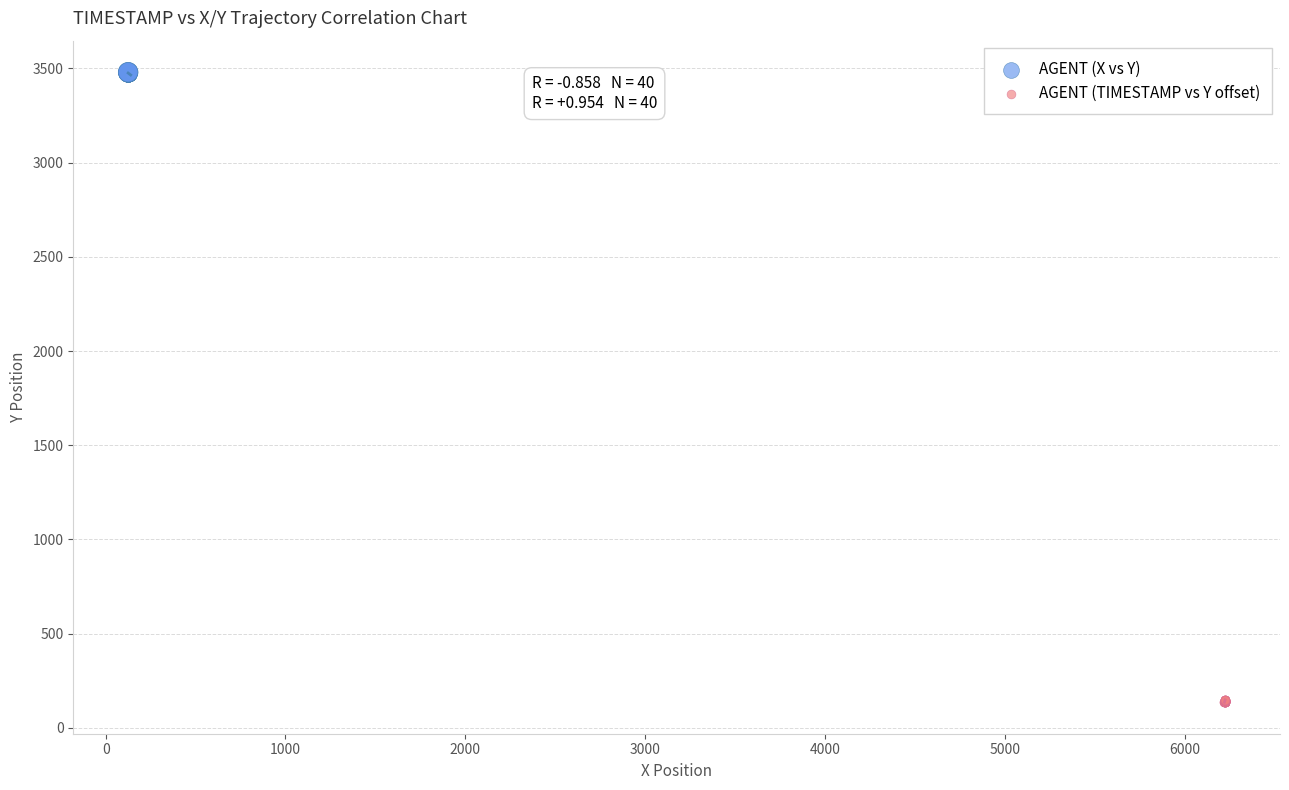

Which series contains the highest Y value?

AGENT (X vs Y)